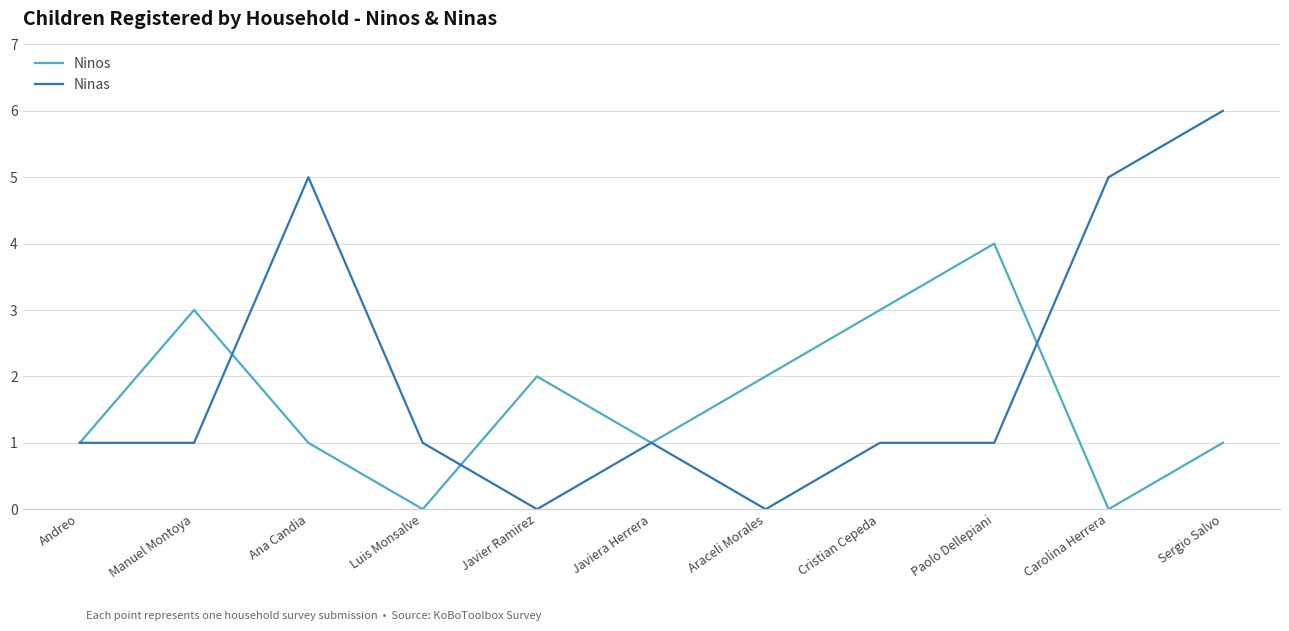

List the series in order of their overall mean, lowest first.

Ninos, Ninas